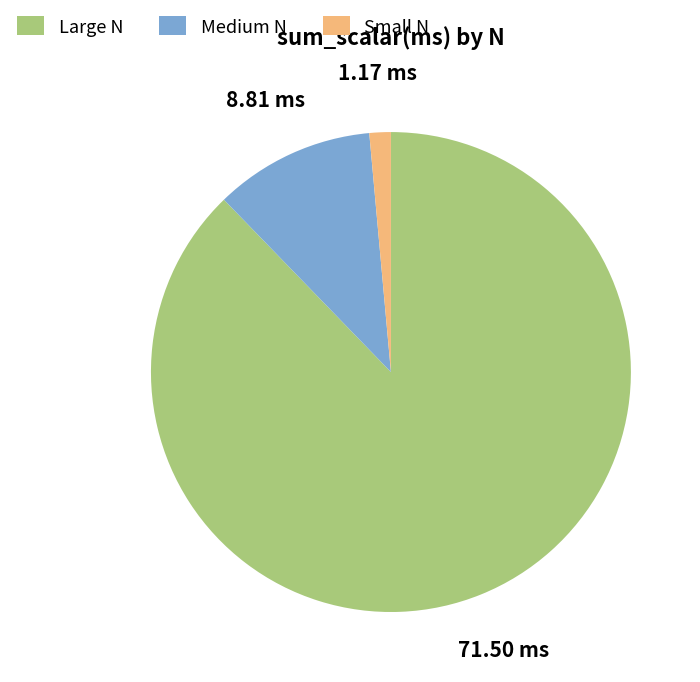

Does any single category account for the majority?

Yes